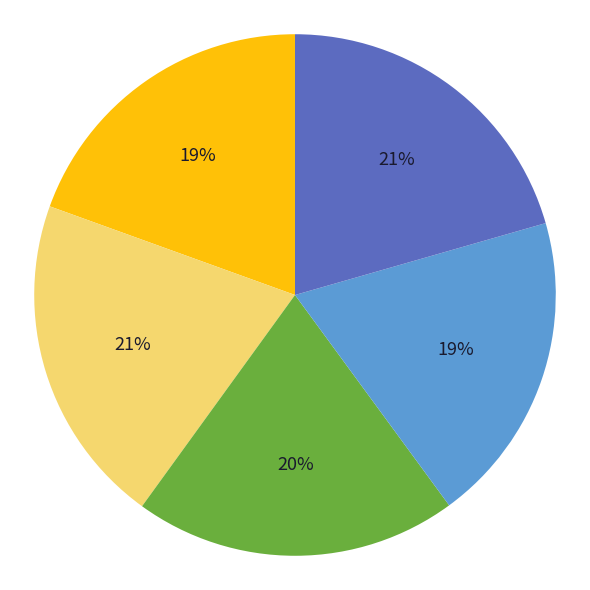

Is there any slice that represents more than half of the pie?

No